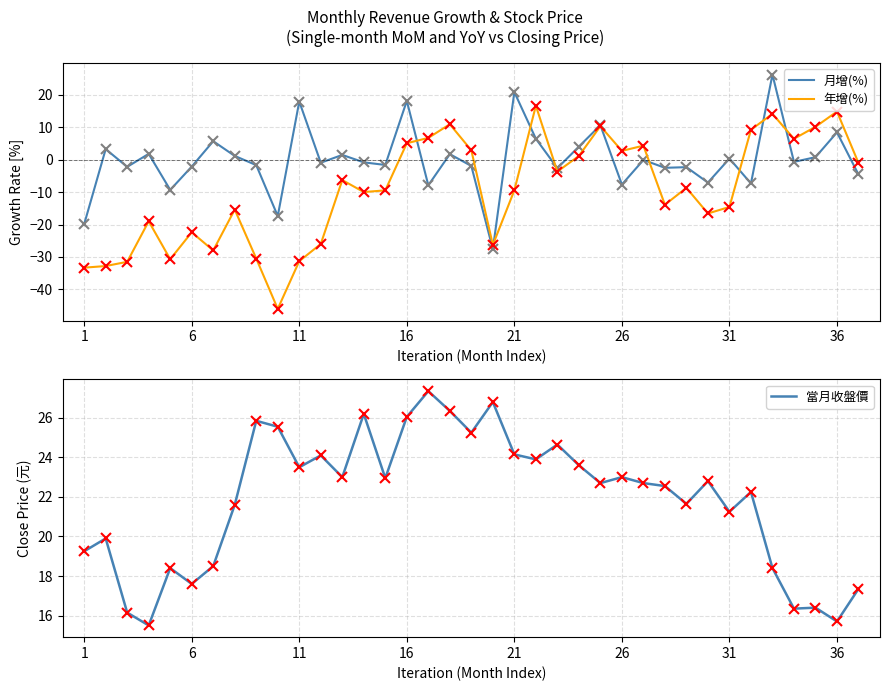

How many categories are shown in the chart?

37